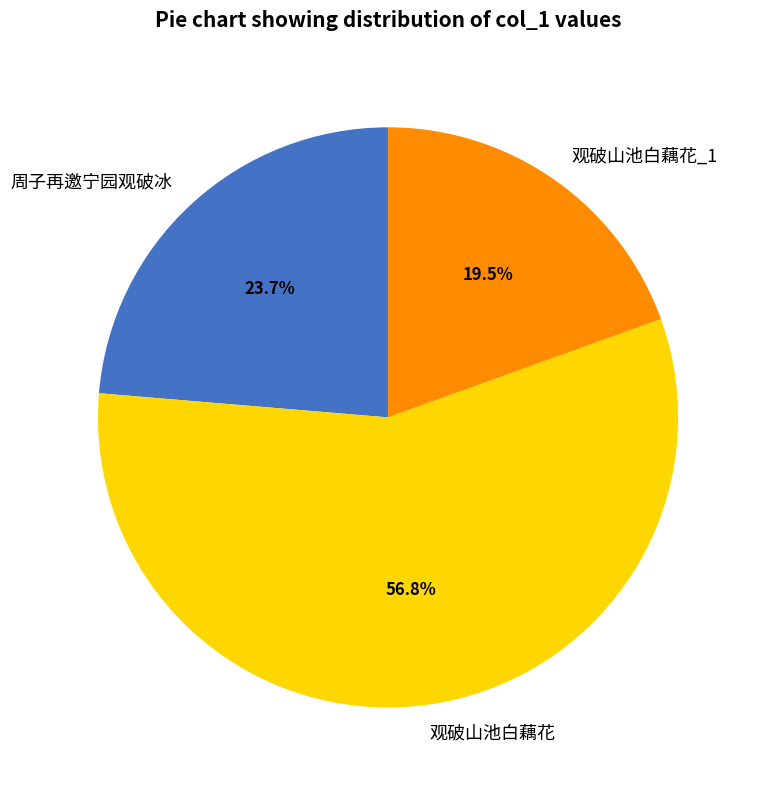

What is the majority slice?

观破山池白藕花